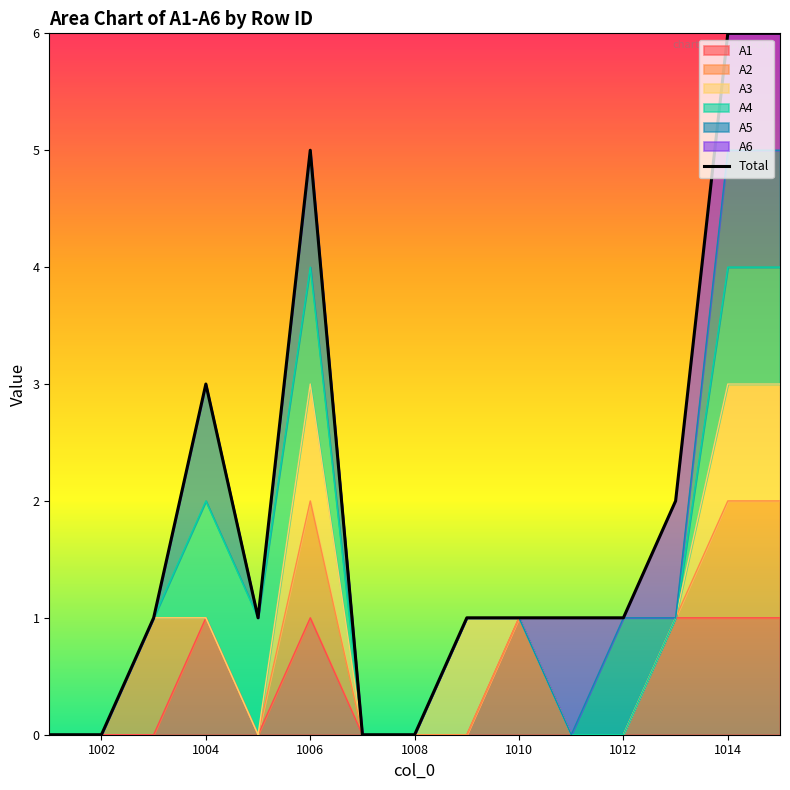

The value of A1 at 1010 is 0. True or false?

False